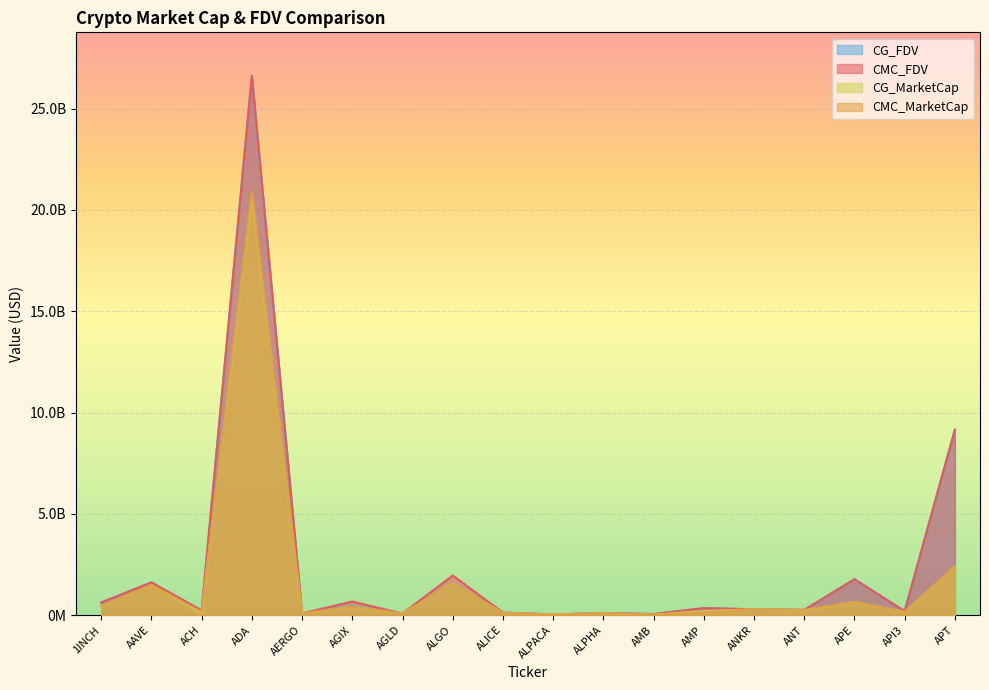

Which series has the largest range (max minus min)?

CG_FDV